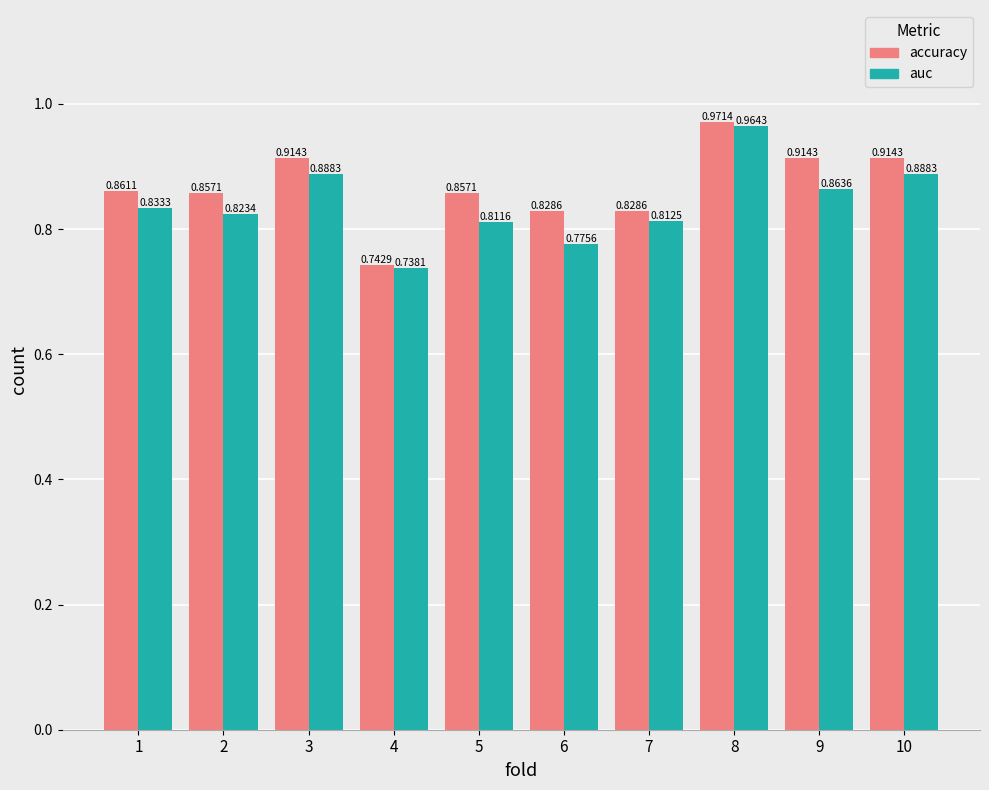

List the series in order of their peak value, lowest first.

auc, accuracy